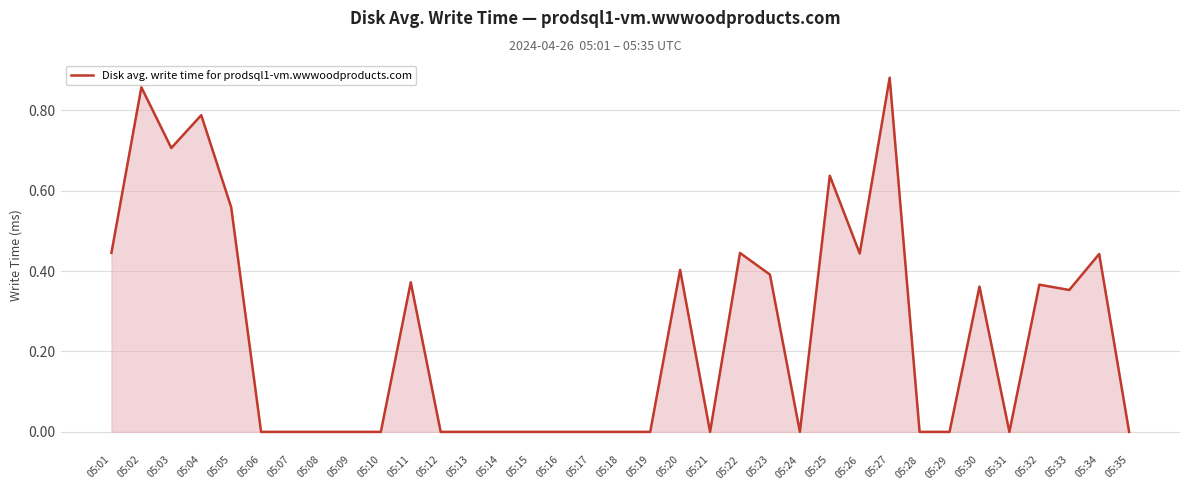

Where is the first local minimum?

05:03